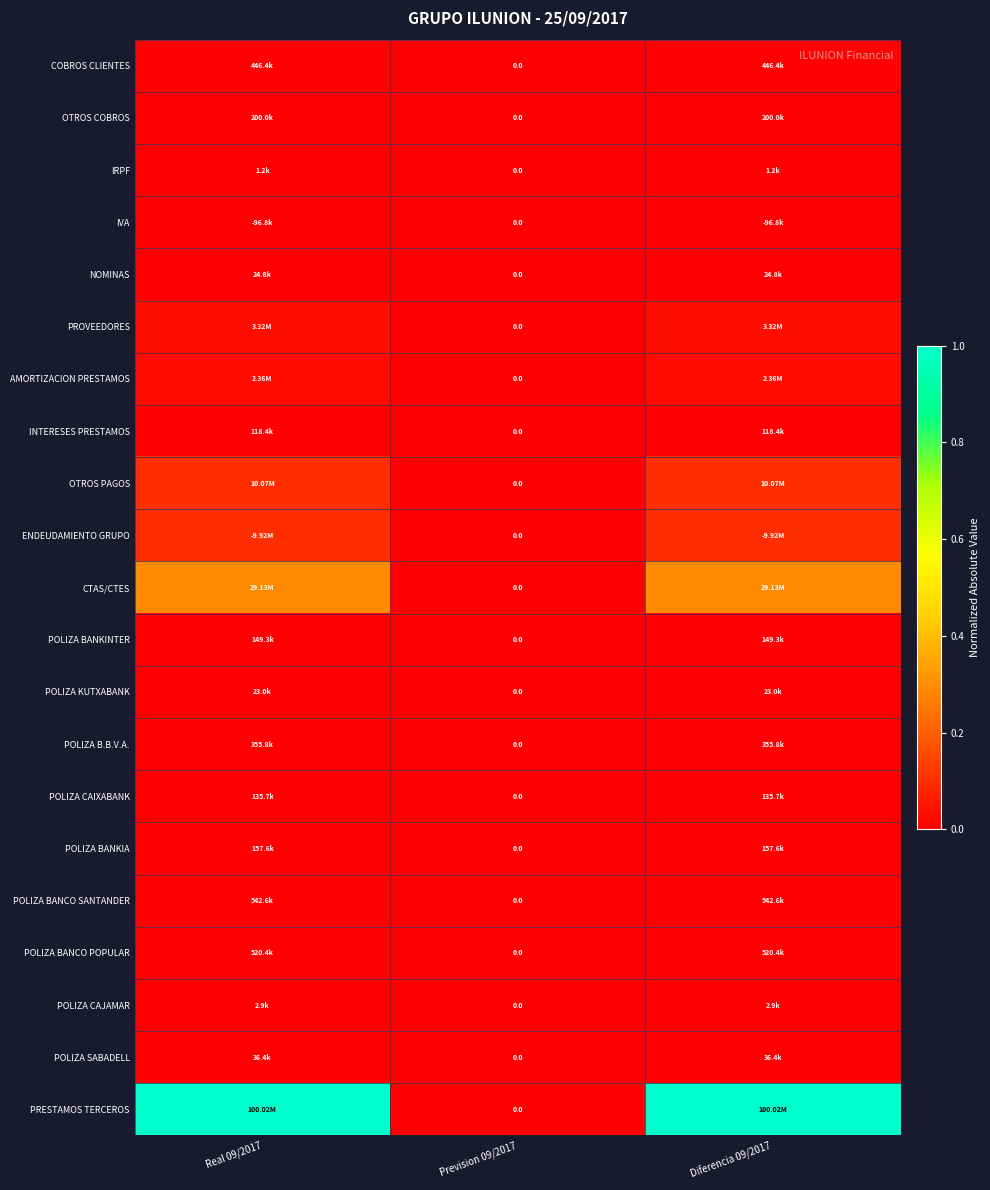

Is the value of POLIZA B.B.V.A. at Real 09/2017 greater than the value of POLIZA BANKIA at Diferencia 09/2017?

Yes